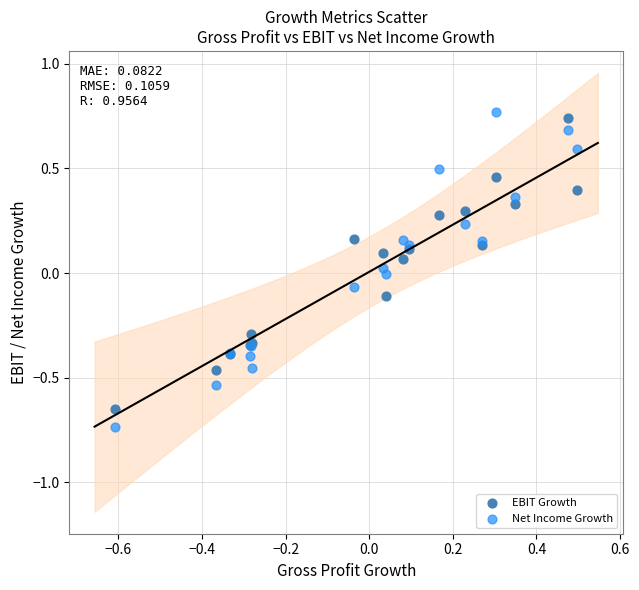

What is the X range (max minus min) for the scatter plot?

1.1